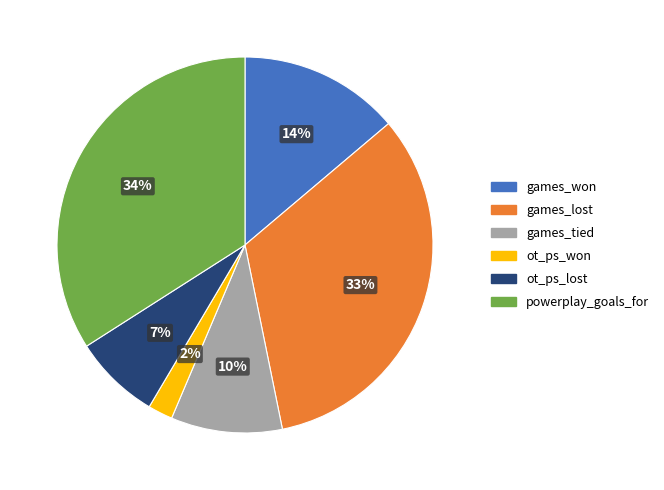

Which has a higher value, games_tied or powerplay_goals_for?

powerplay_goals_for